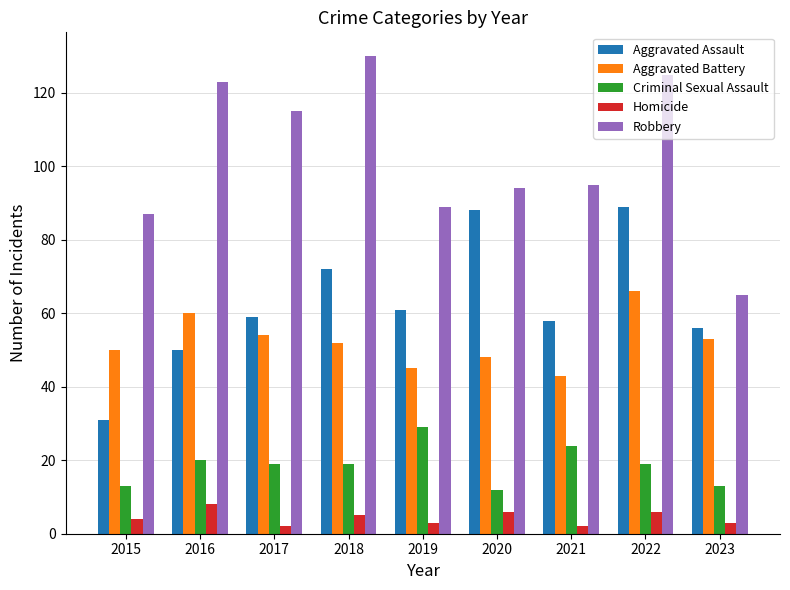

What is the highest value of the Homicide series?

8